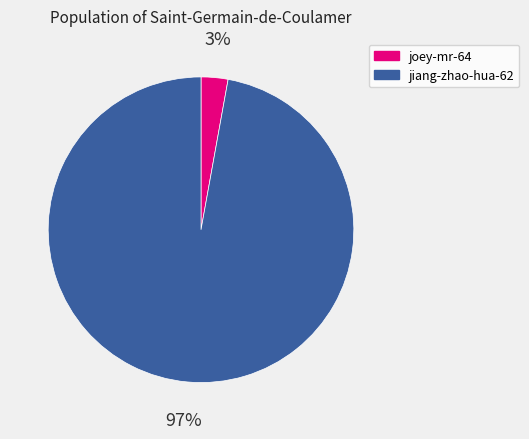

Is there any slice that represents more than half of the pie?

Yes